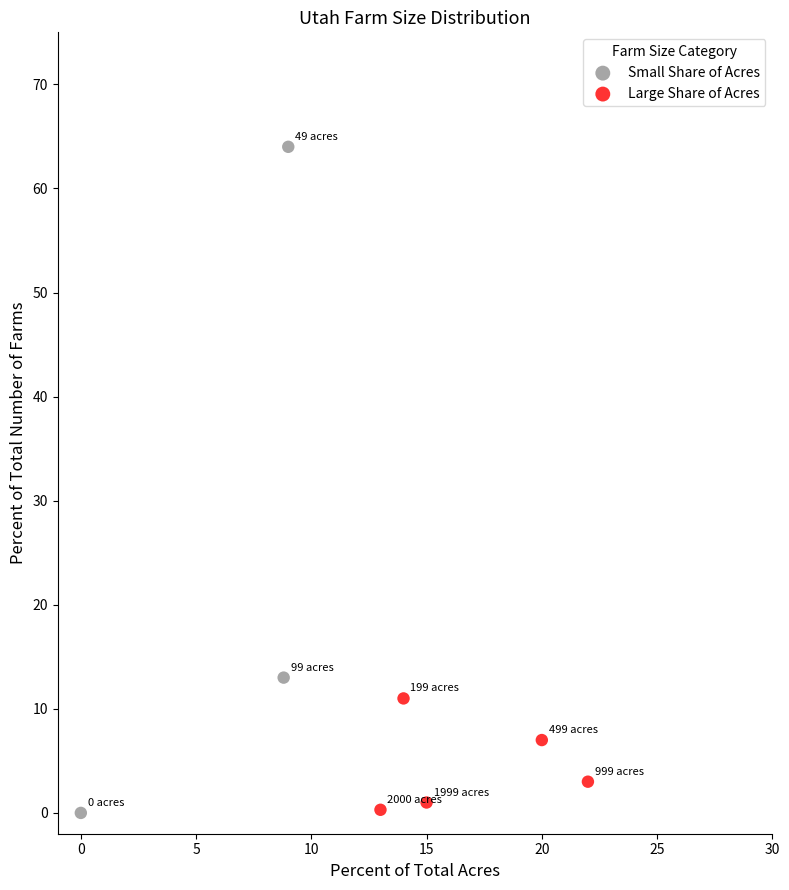

What are all the series names shown in the legend?

Small Share of Acres, Large Share of Acres